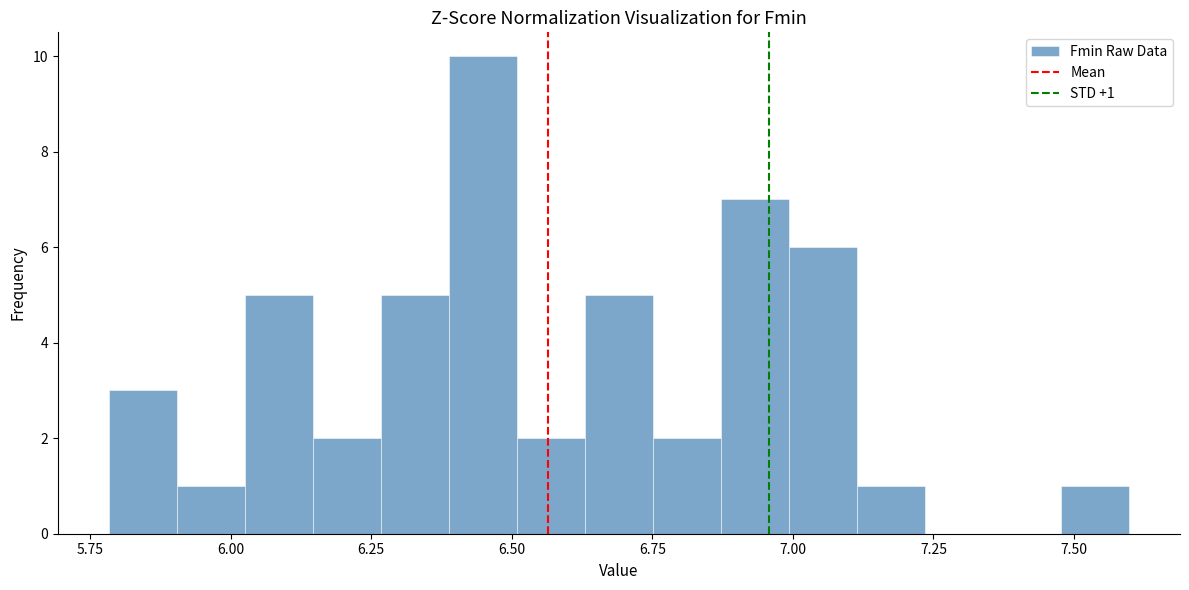

Read against the x-axis, roughly where is the centre of the tallest bar?

6.45